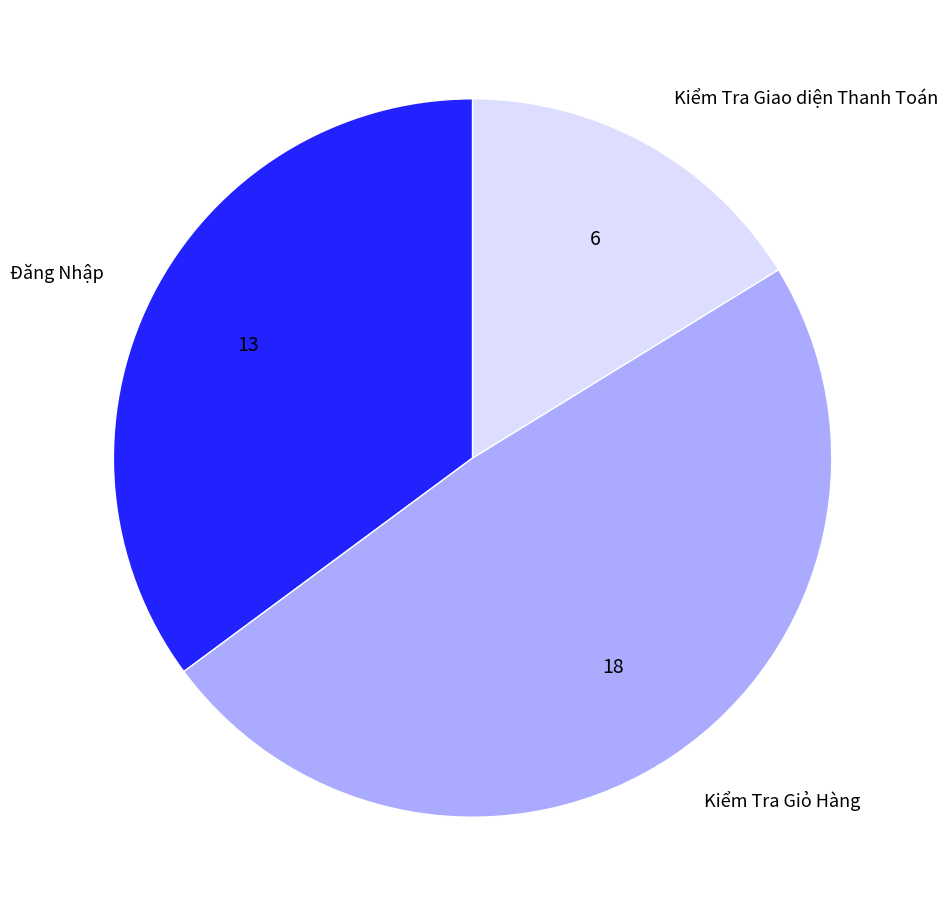

Do Kiểm Tra Giỏ Hàng and Đăng Nhập together represent more than half of the pie?

Yes